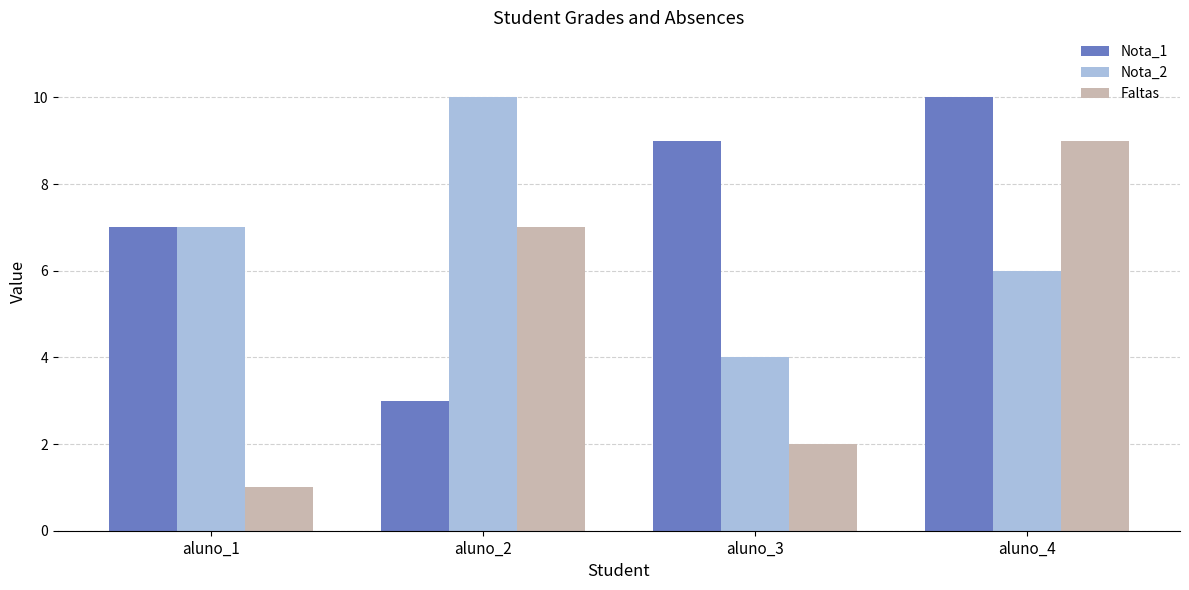

Reading left to right, what are all the values shown in this chart?

Nota_1: aluno_1=7	aluno_2=3	aluno_3=9	aluno_4=10
Nota_2: aluno_1=7	aluno_2=10	aluno_3=4	aluno_4=6
Faltas: aluno_1=1	aluno_2=7	aluno_3=2	aluno_4=9